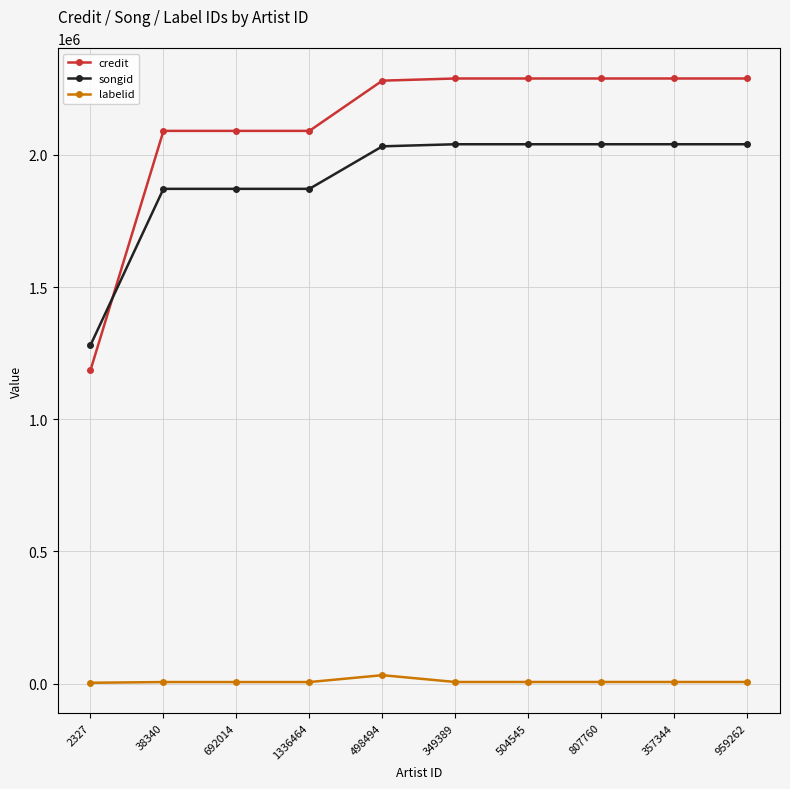

Is it true that credit equals 2090599 at 1336464?

True